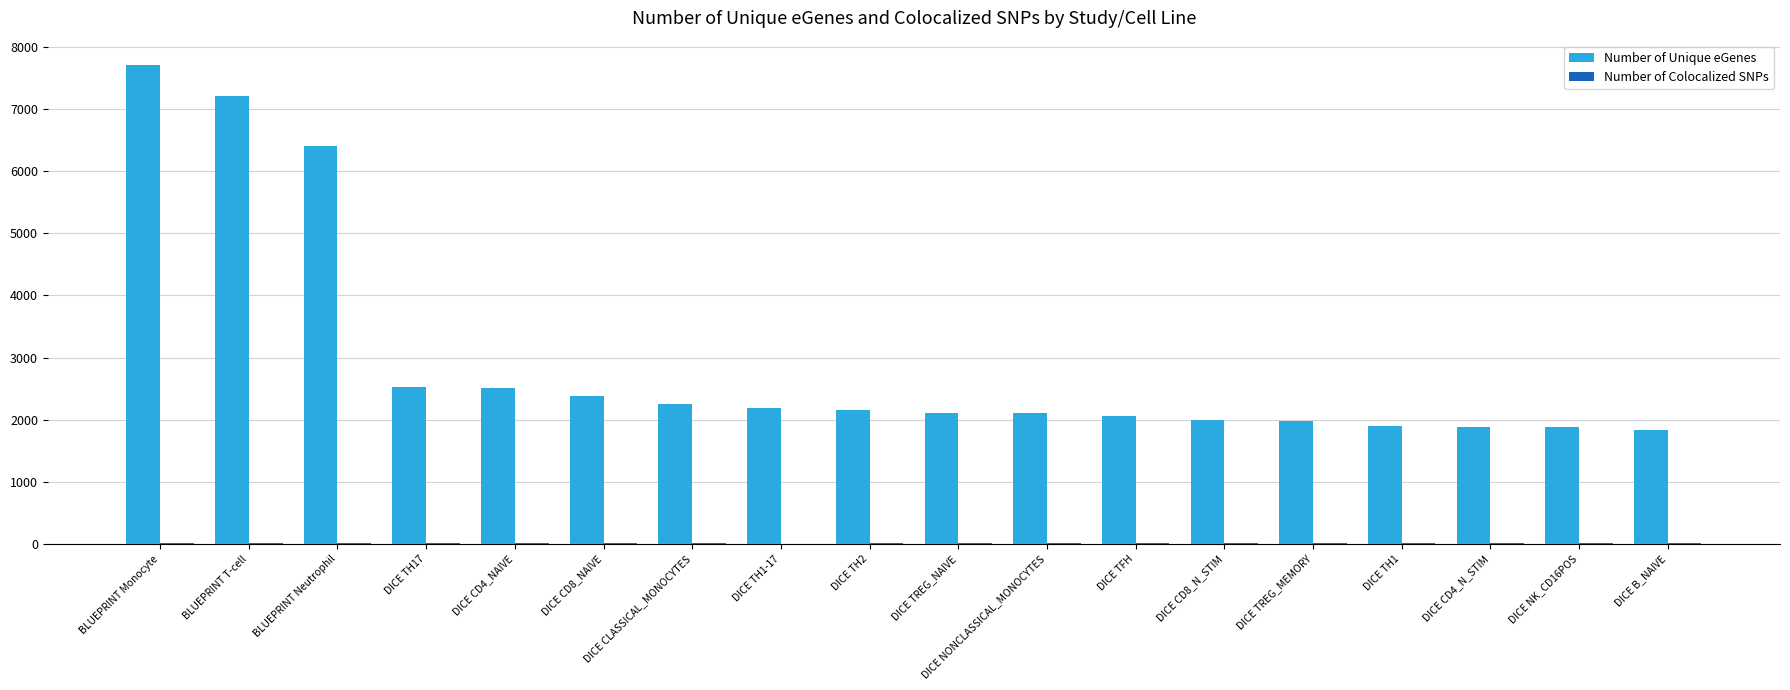

Which series has the largest total across all categories?

Number of Unique eGenes